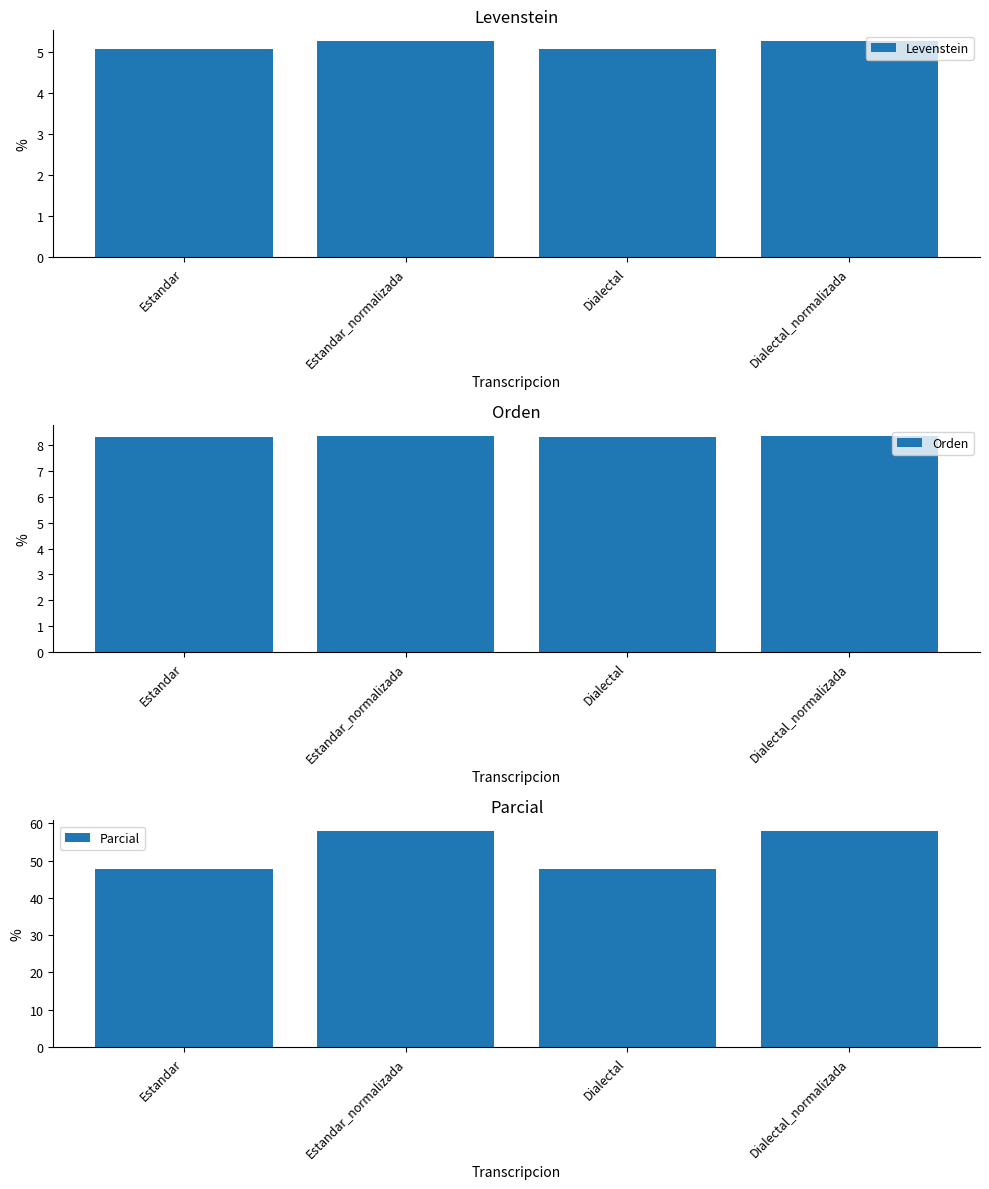

Read the Parcial value at Estandar.

47.8